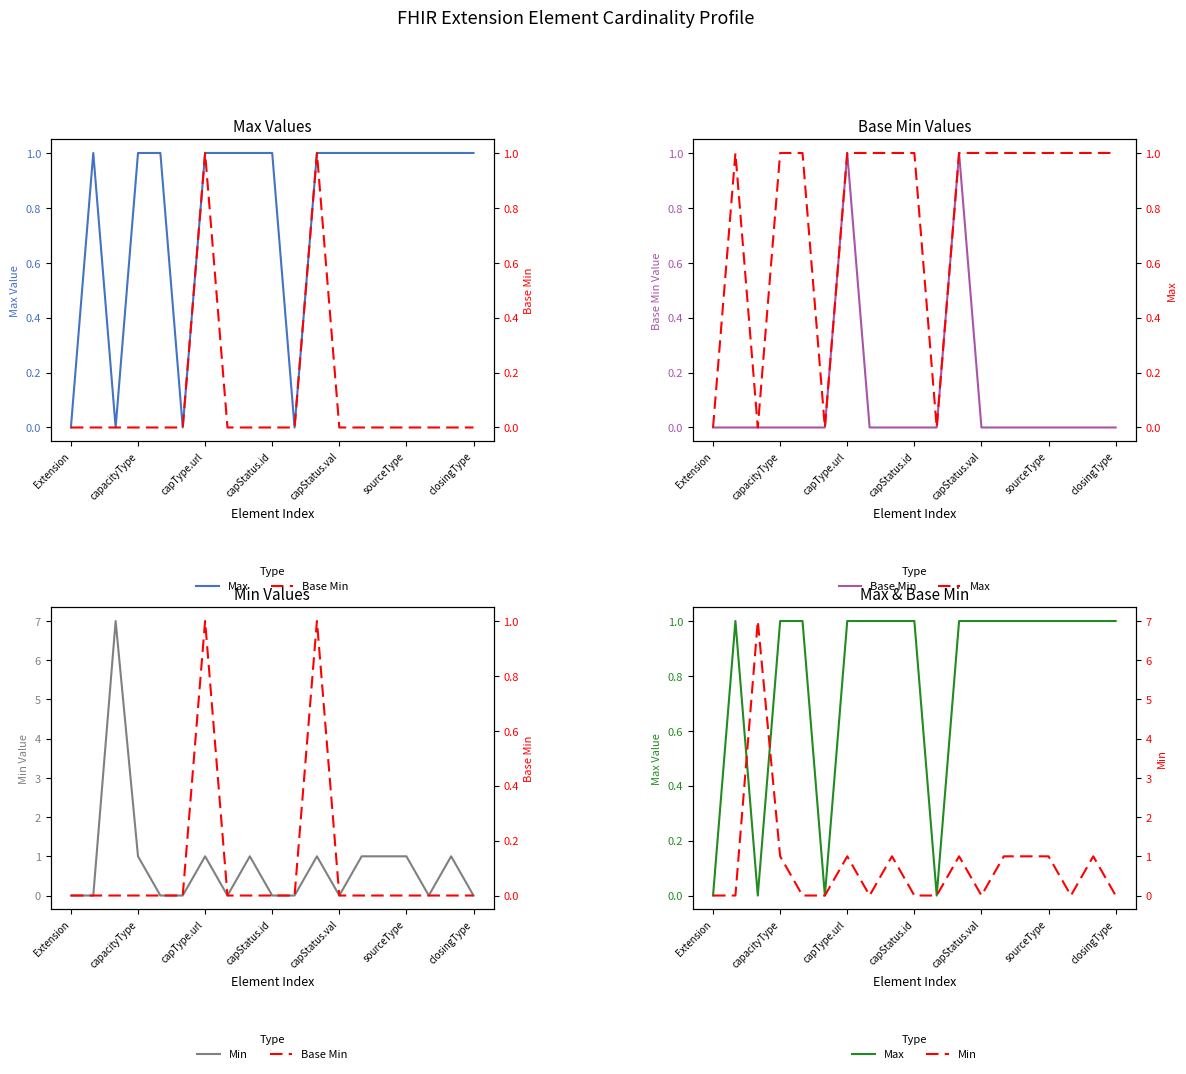

How many interior local valleys does the Min series have?

3